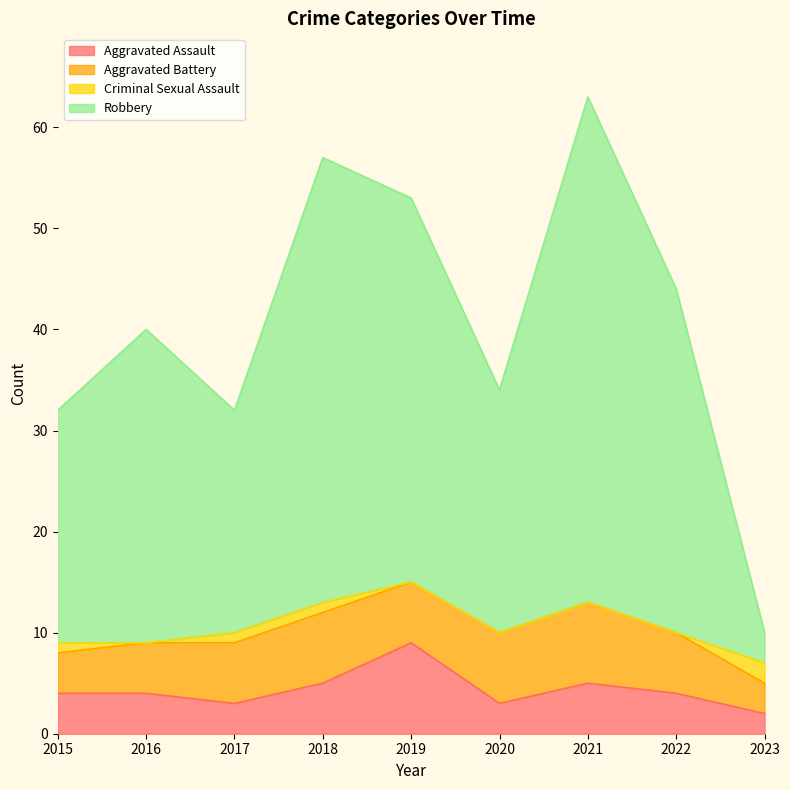

How many values in the Robbery series exceed 40?

4